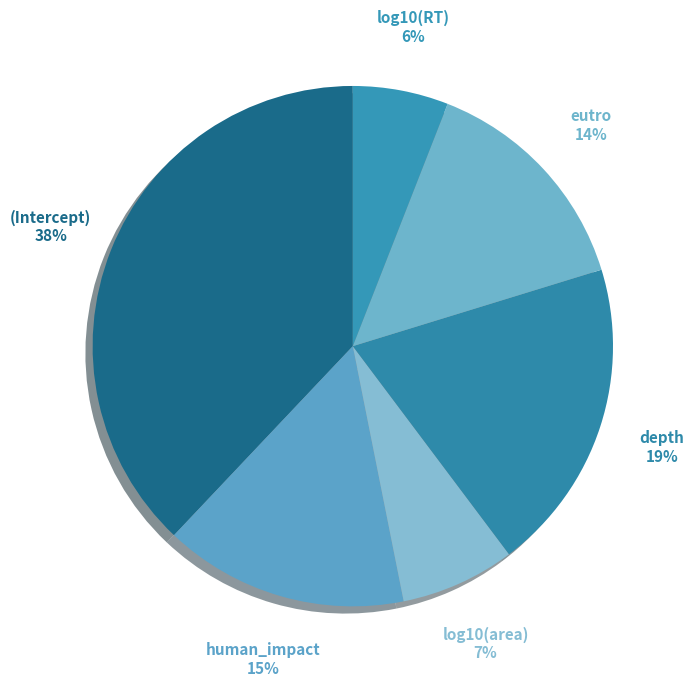

Is the sum of log10(area) and eutro greater than half?

No